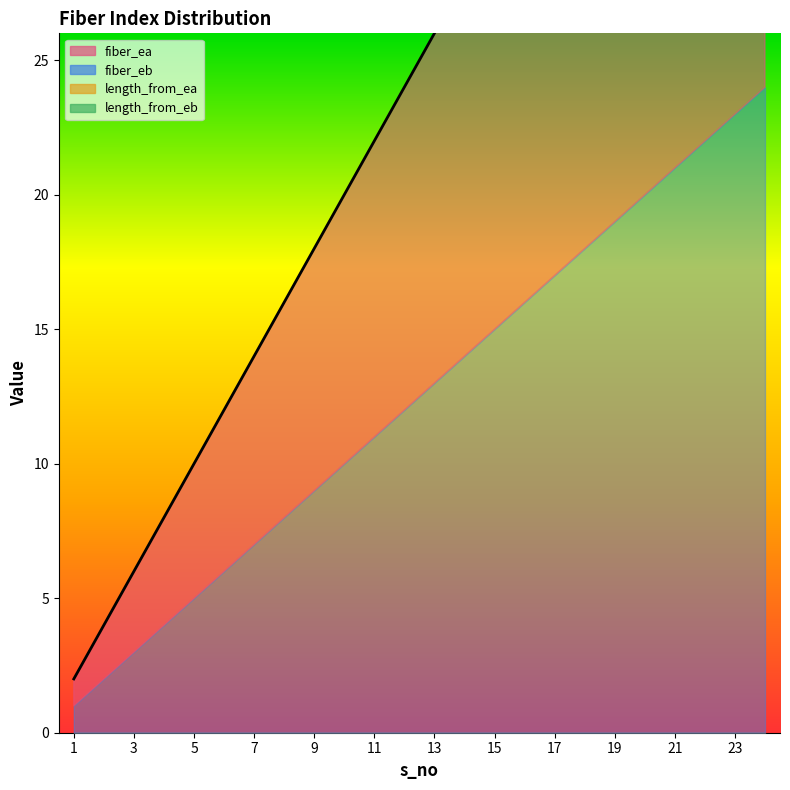

True or false: fiber_ea and length_from_ea cross at least once.

False